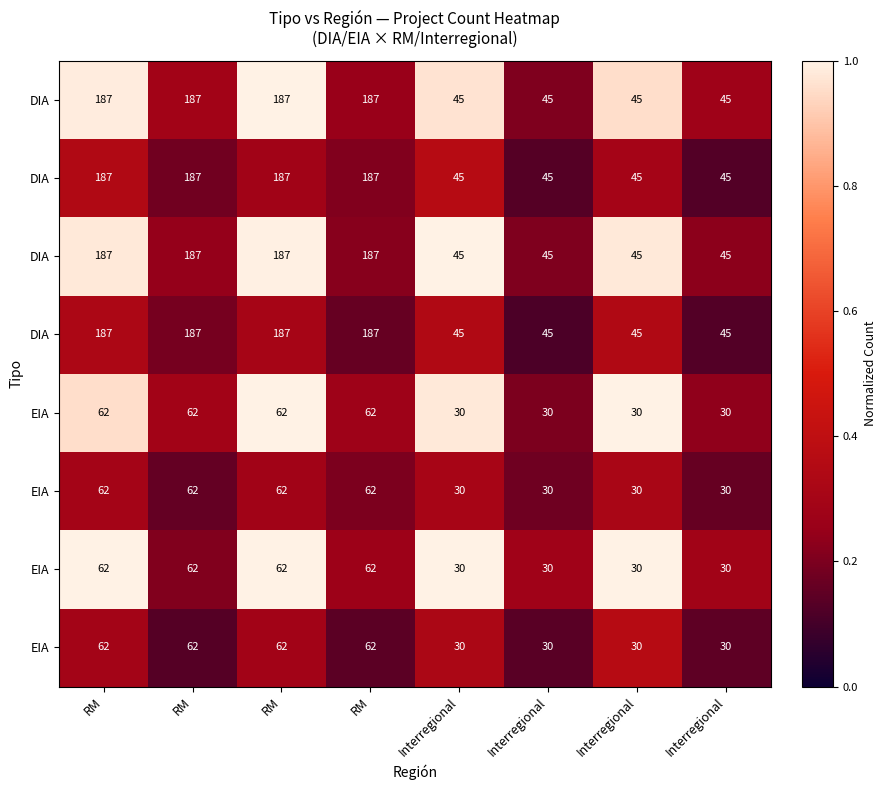

What is the difference between the highest and lowest values at Interregional?

0.7